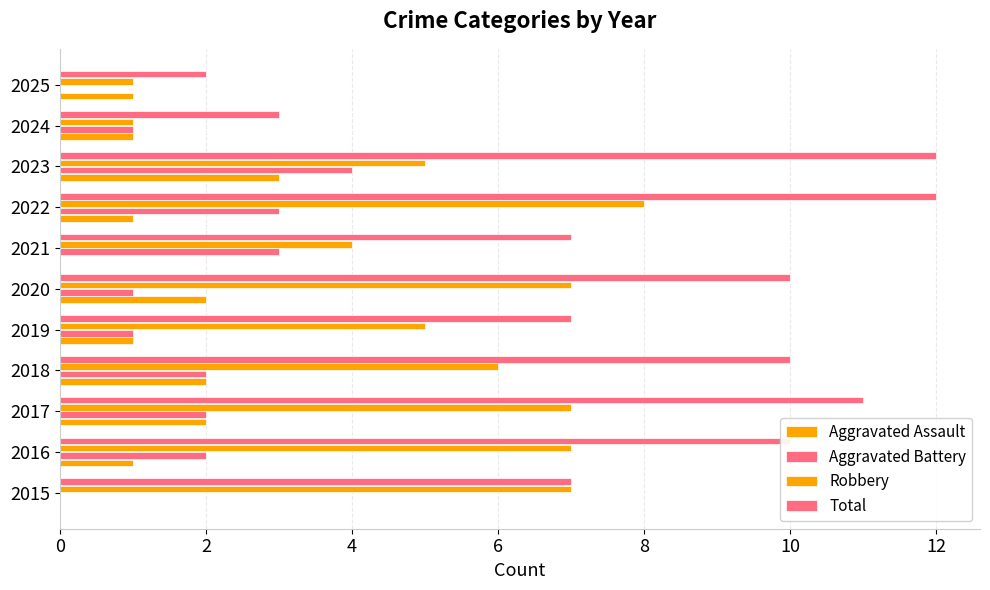

Count the number of data series in this chart.

4